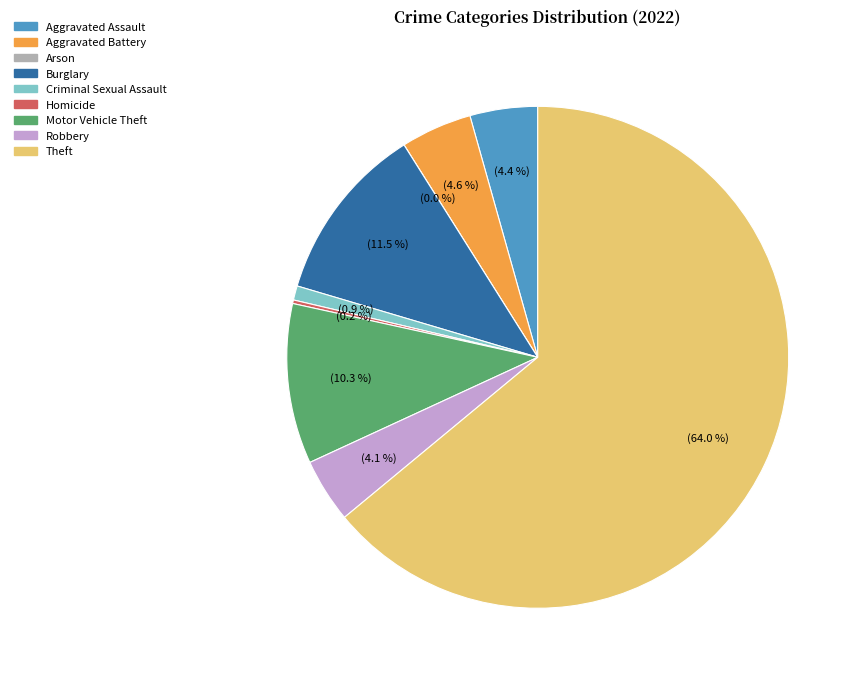

Rank the categories by value from highest to lowest.

Theft, Burglary, Motor Vehicle Theft, Aggravated Battery, Aggravated Assault, Robbery, Criminal Sexual Assault, Homicide, Arson